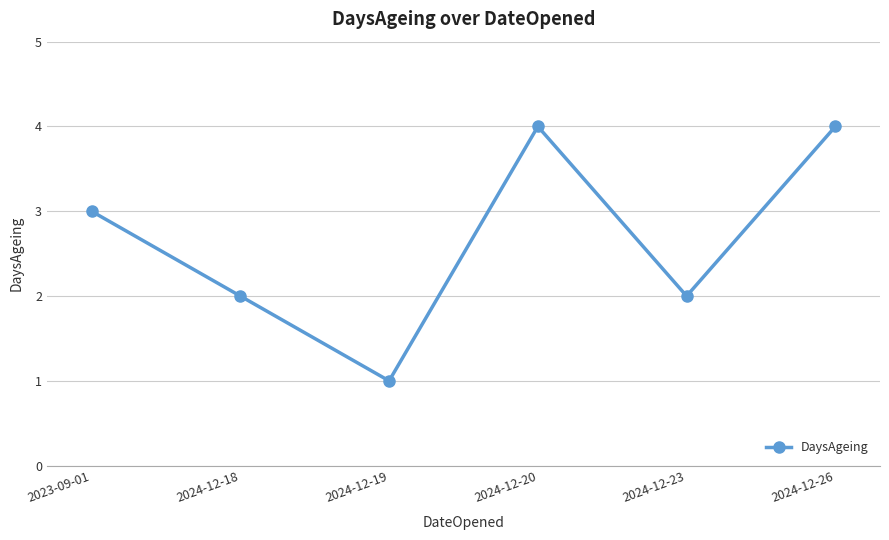

How many interior local valleys (lower than both neighbors) does the data have?

2